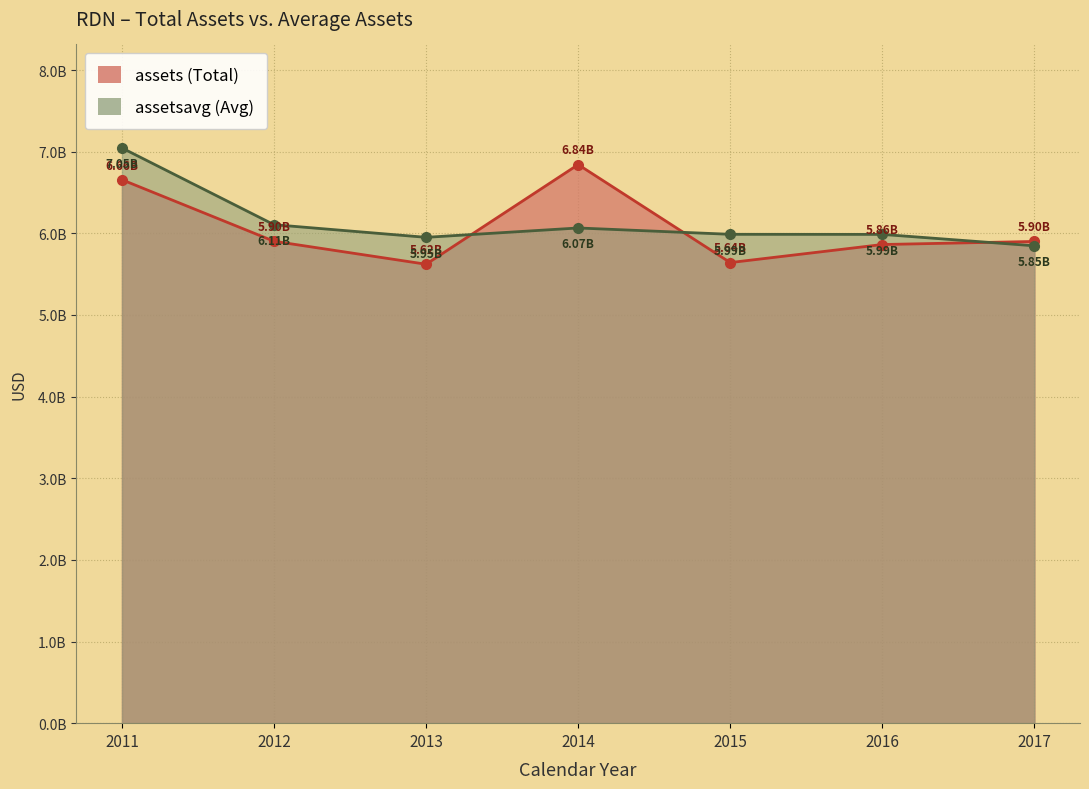

What is the sum of the assetsavg values at 2016 and 2015?

11975757500